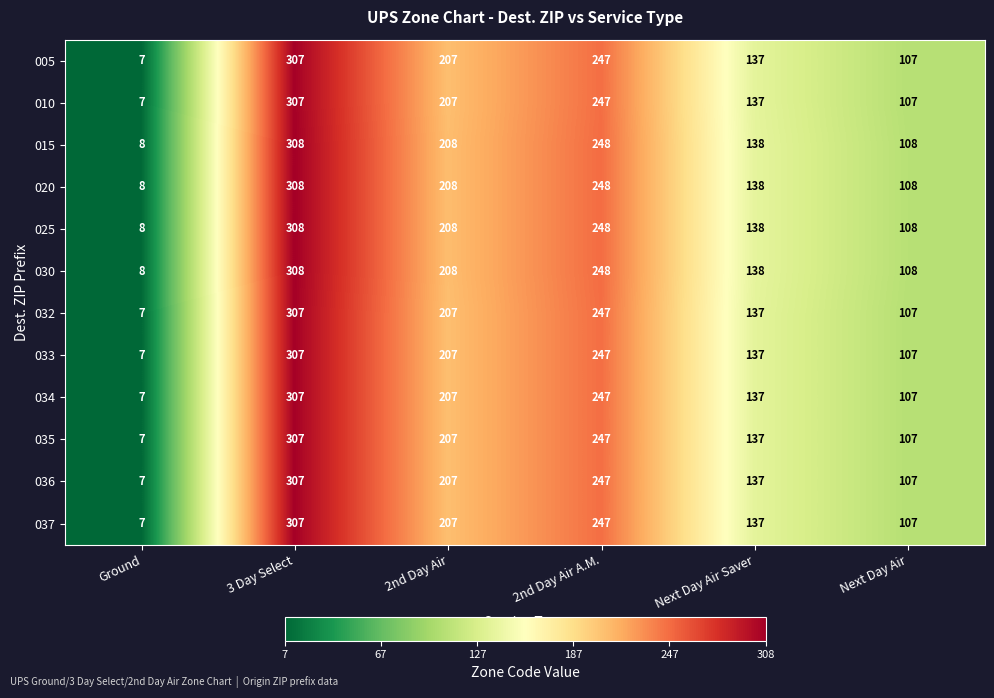

What is the average value of the 020 series?

170